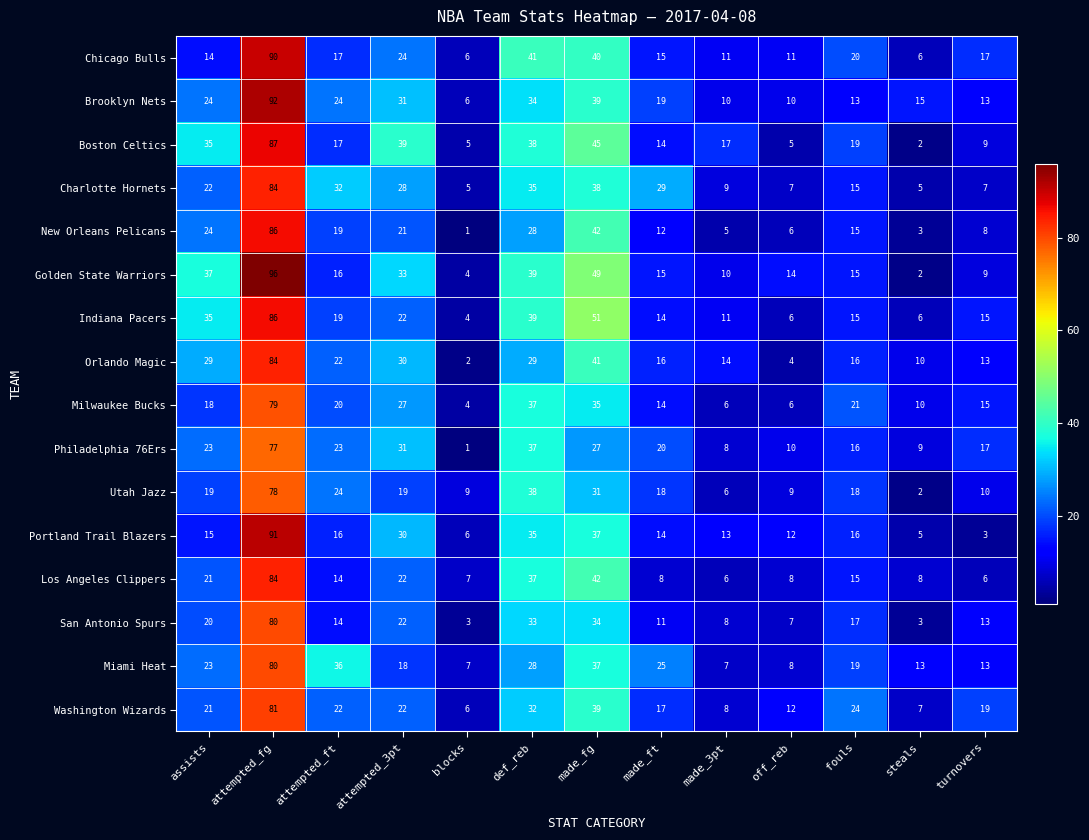

At which label does Brooklyn Nets first exceed 19?

assists